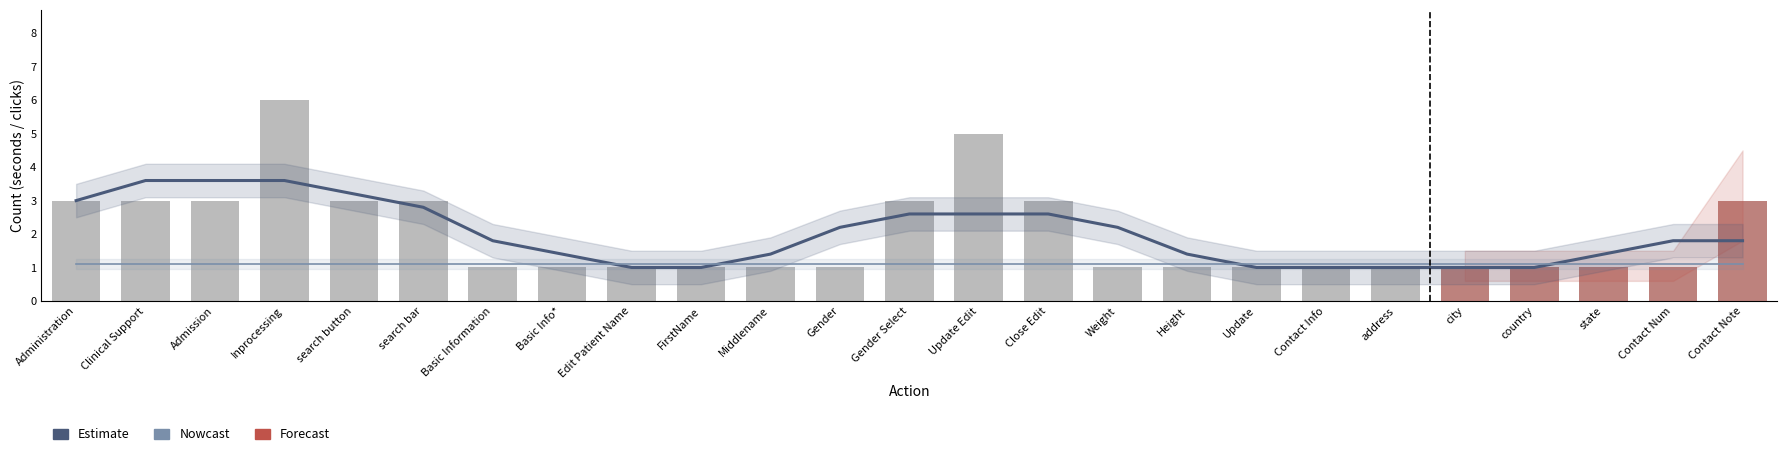

At which category is the sum across all series the highest?

Inprocessing